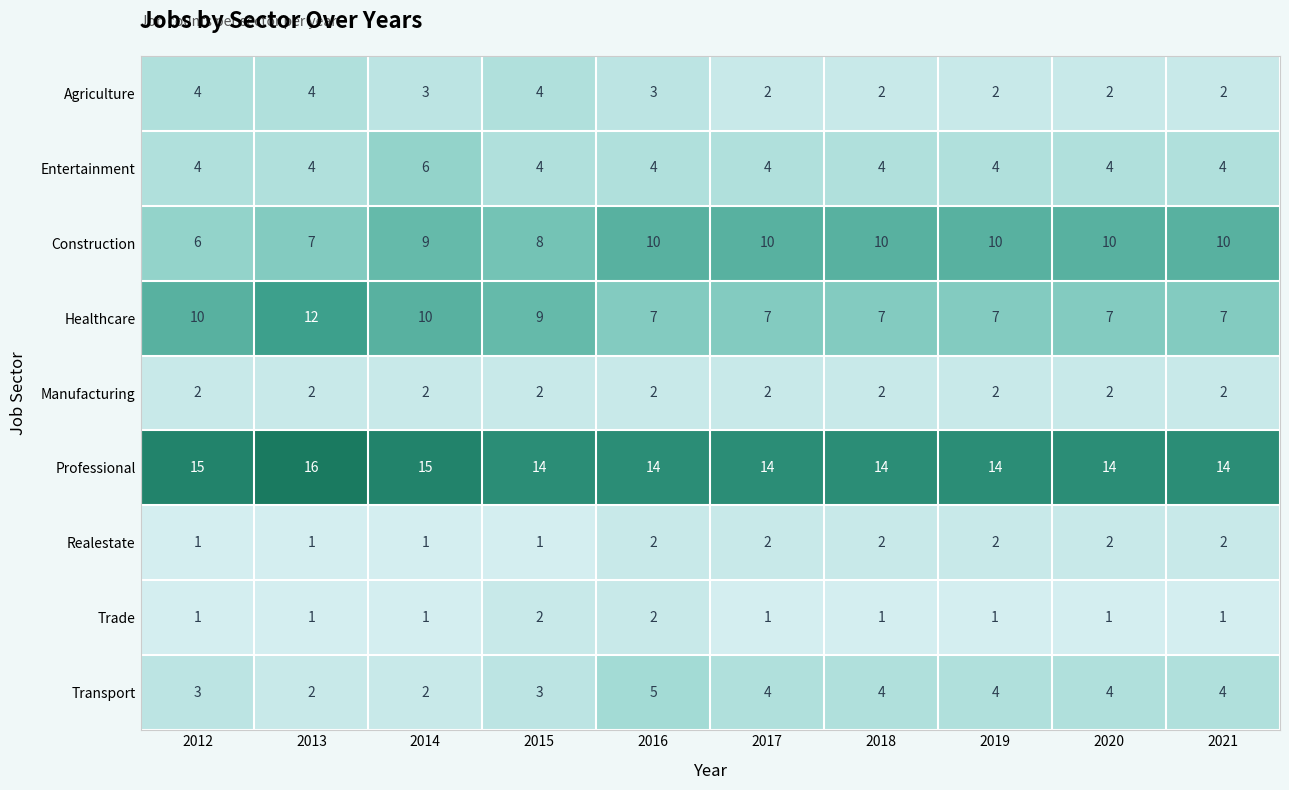

At how many categories does at least one series exceed 3?

10